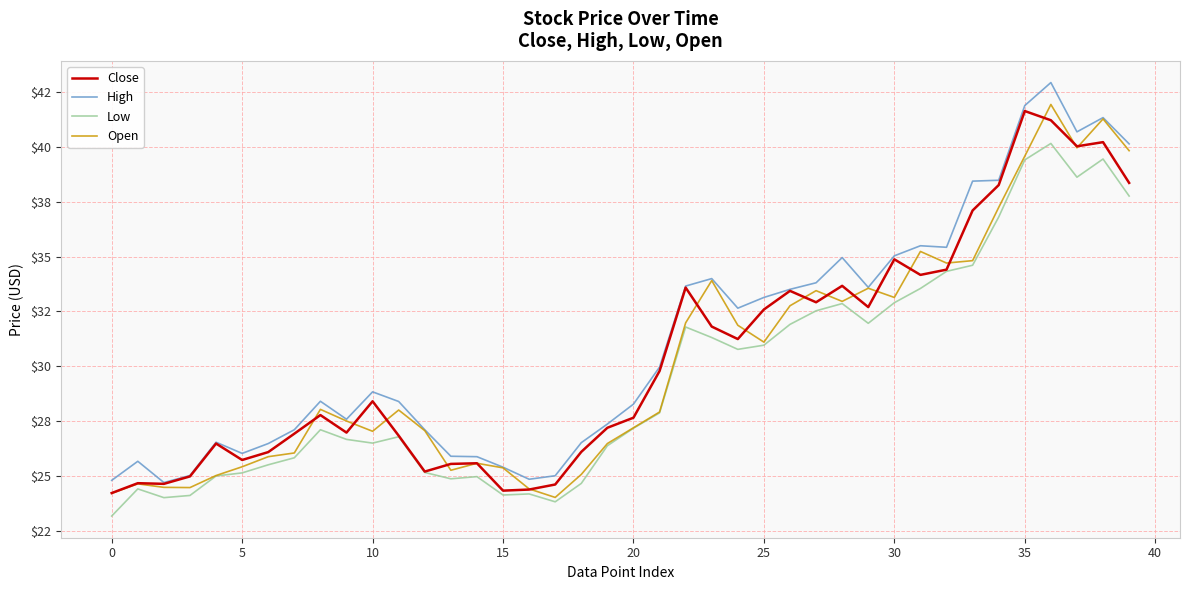

Which series has the largest range (max minus min)?

High